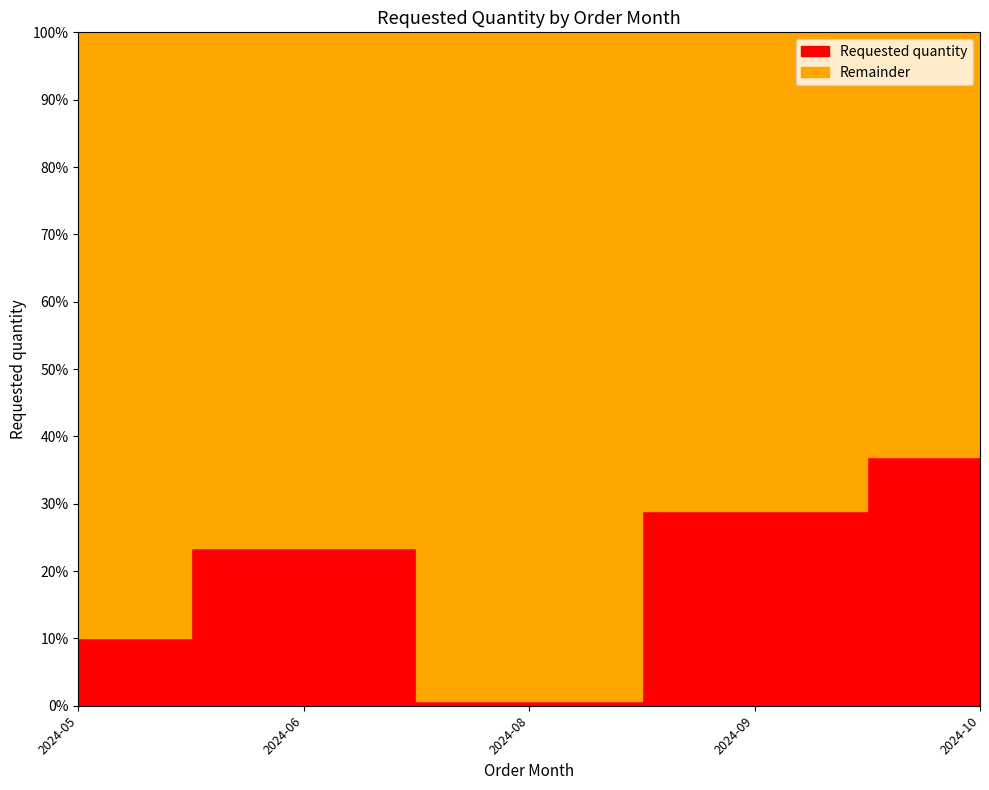

What is the difference between the values at 2024-06 and 2024-08?

544